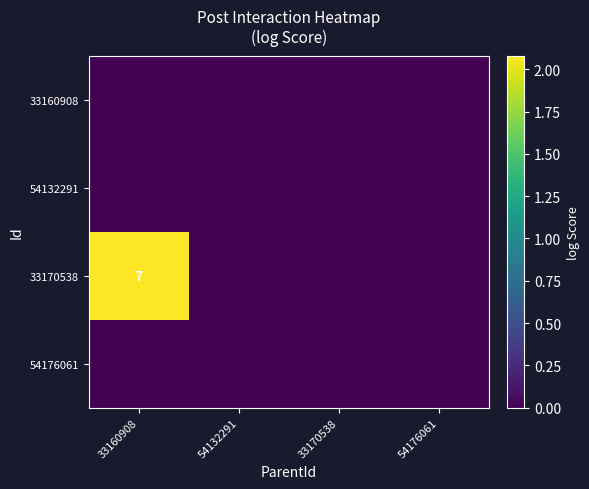

Rank the series at 33170538 from lowest to highest value.

33160908, 54132291, 33170538, 54176061